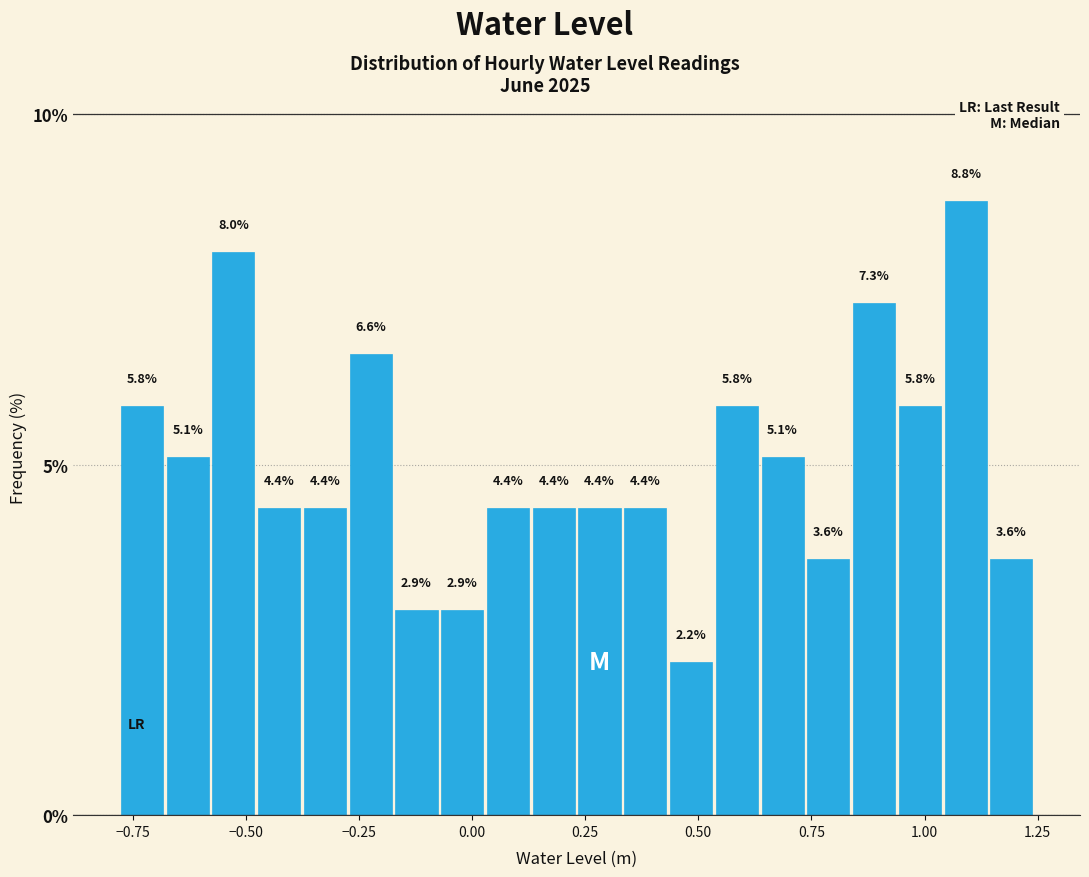

Around what value on the x-axis is the tallest bar? Give the approximate position of its centre, as read against the axis.

1.10